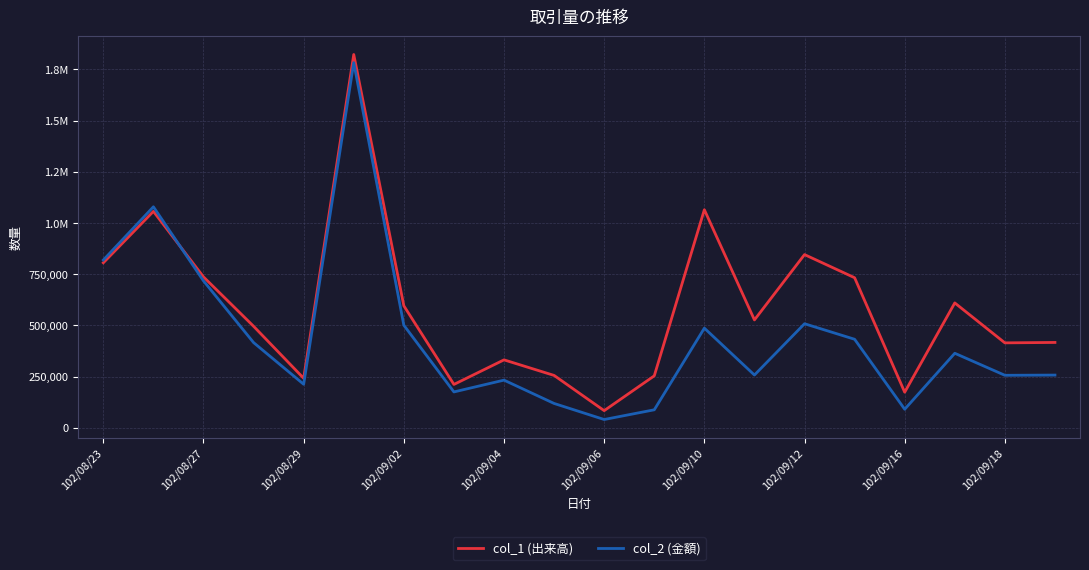

Does the chart have visible grid lines?

Yes